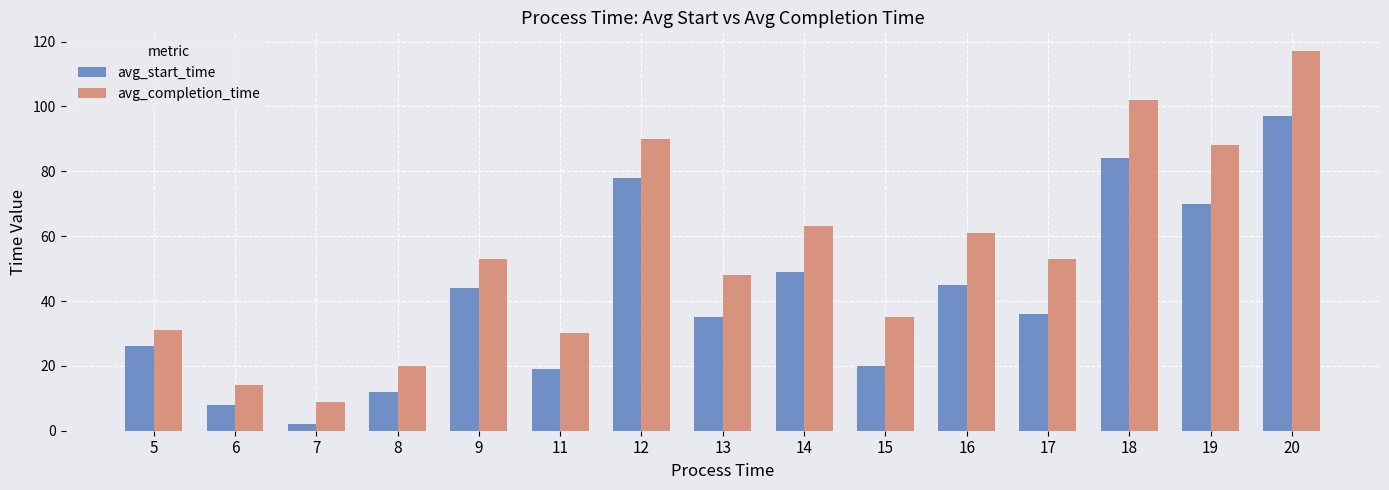

What is the total value across all series at 11?

49